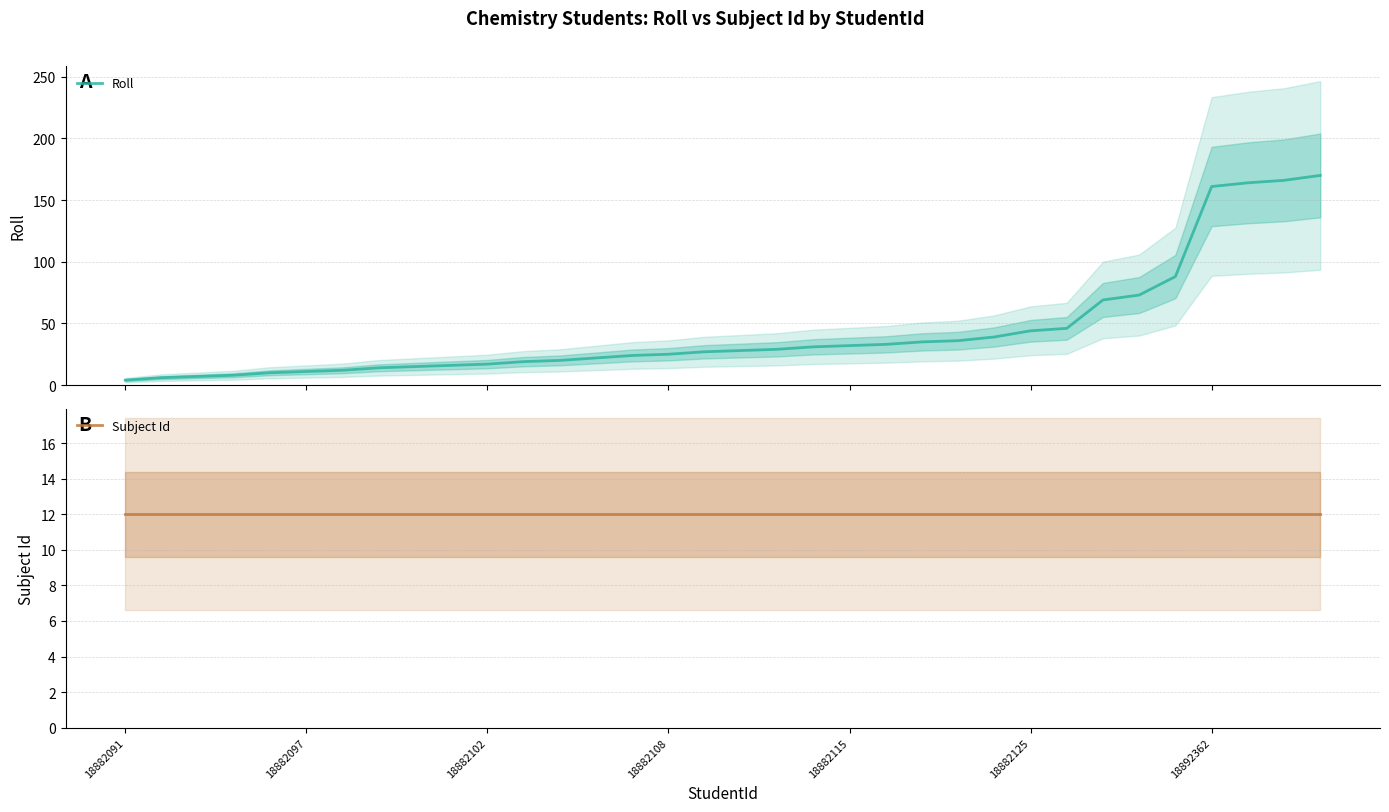

Which series has the widest spread of values?

Roll